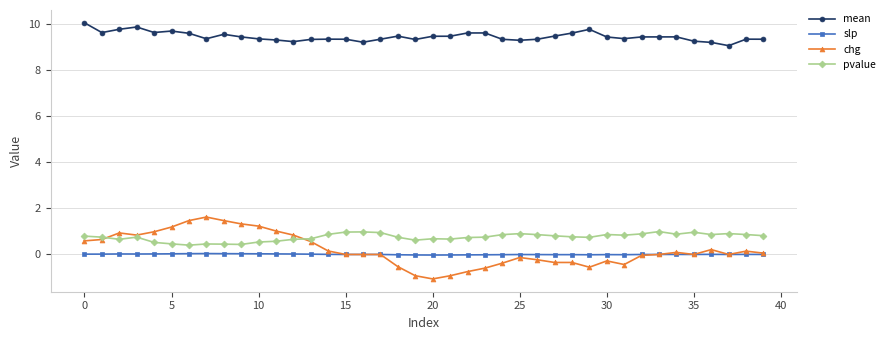

What is the smallest value displayed?

-1.1